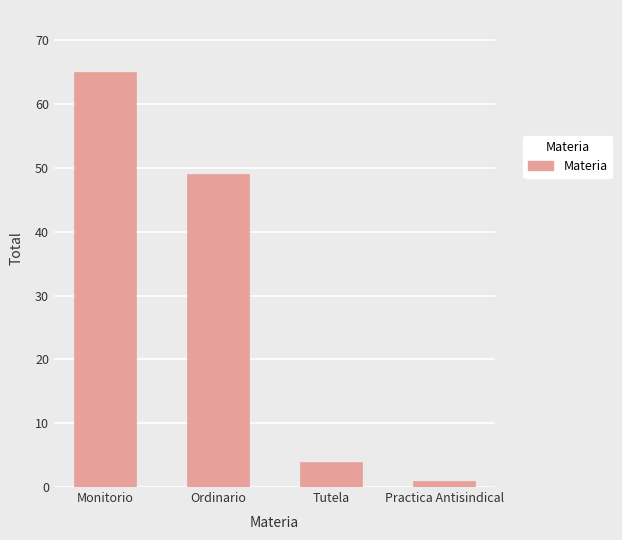

How many bars are there in total?

4